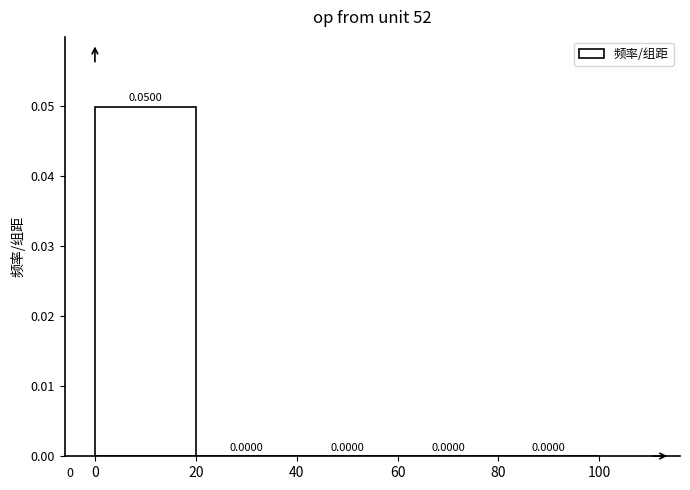

Reading left to right, transcribe this chart: for each bar, give the range it covers on the x-axis and its height.

0 to 20: 0.0500
20 to 40: 0.0000
40 to 60: 0.0000
60 to 80: 0.0000
80 to 100: 0.0000